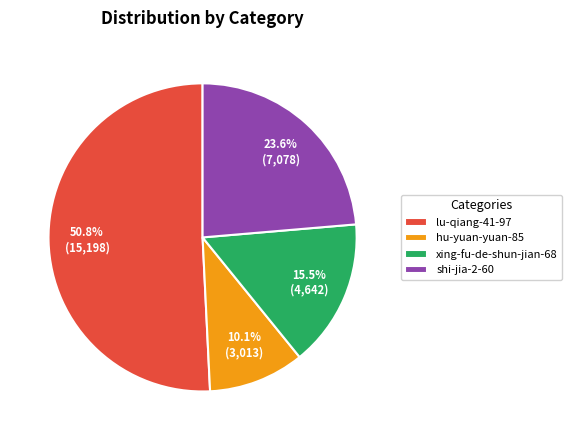

Is there any slice that represents more than half of the pie?

Yes